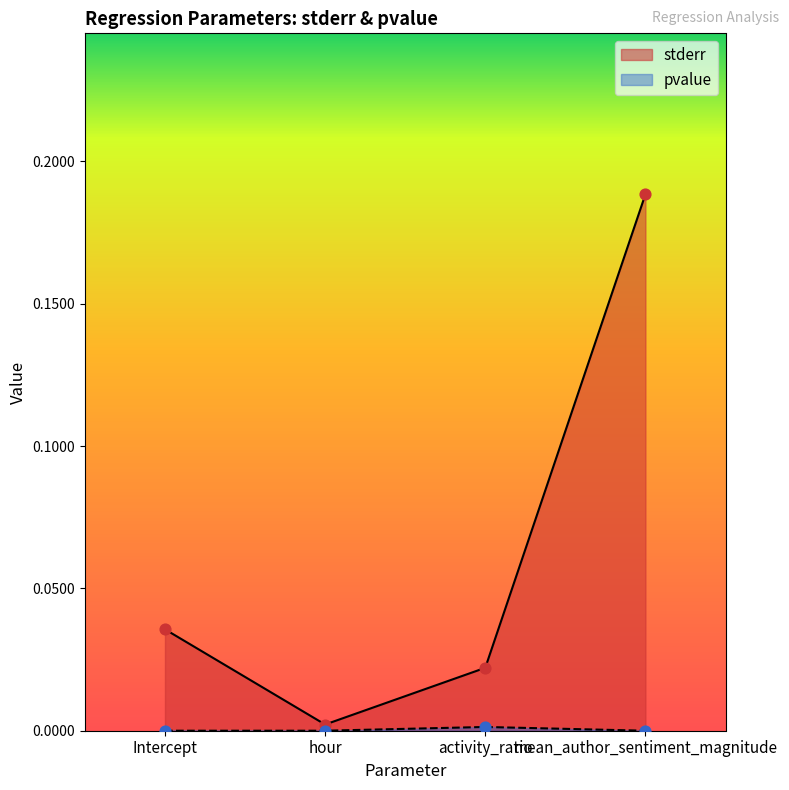

What is the total value across all series at mean_author_sentiment_magnitude?

0.2